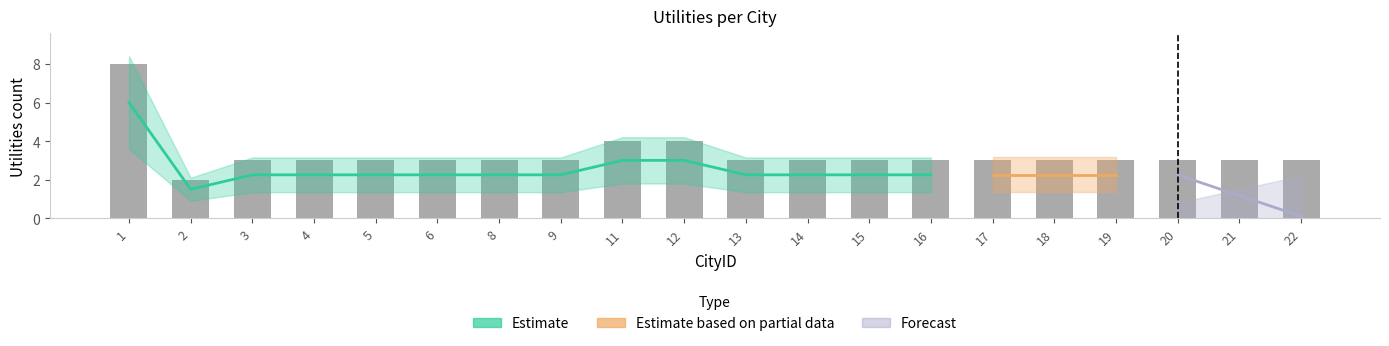

Is it true that the value at 18 is 3?

True